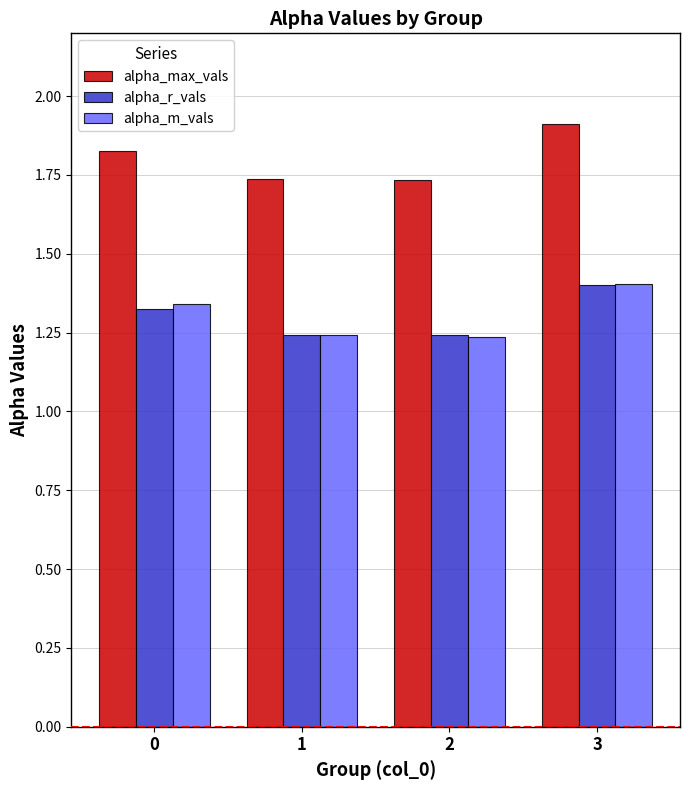

Is it true that alpha_r_vals equals 2.3 at 0?

False